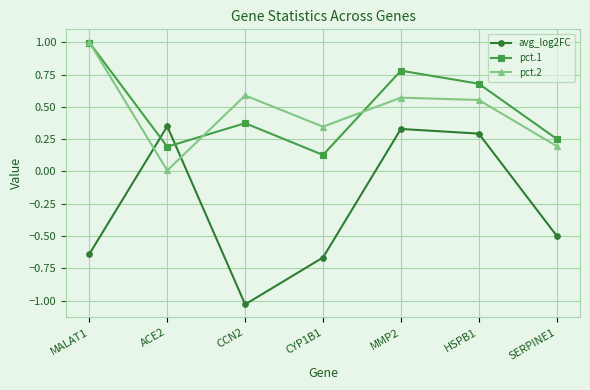

Is it true that pct.1 equals 0.4 at SERPINE1?

False